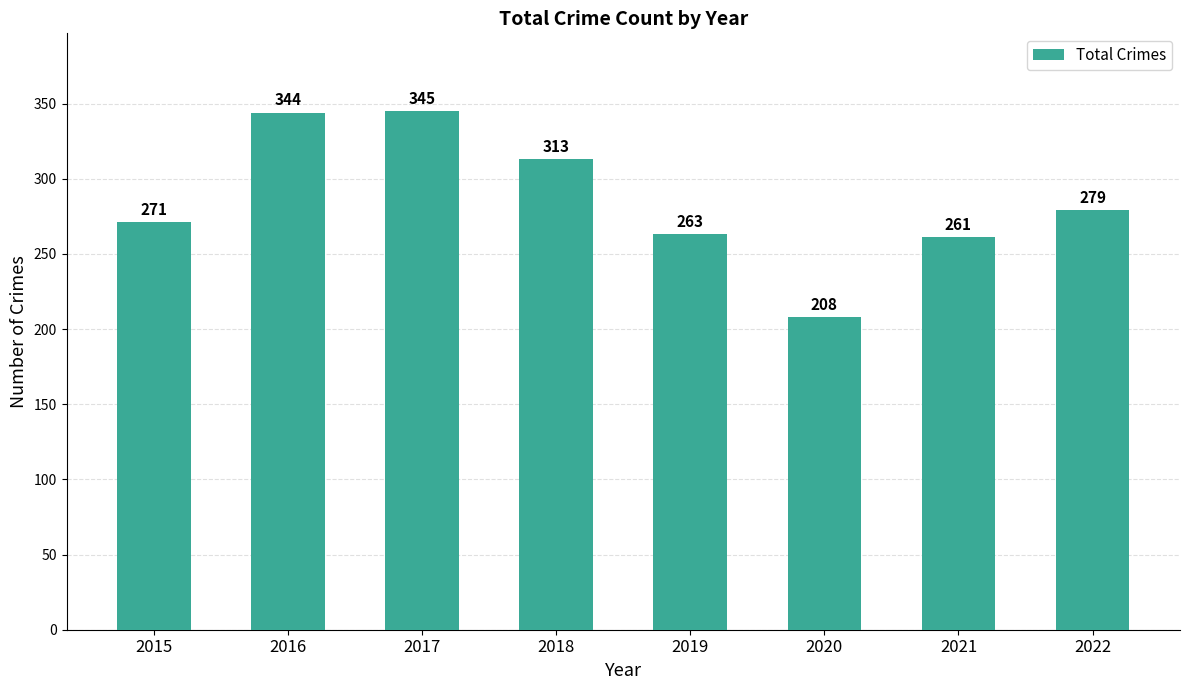

True or false: the data shows 208 at 2020.

True